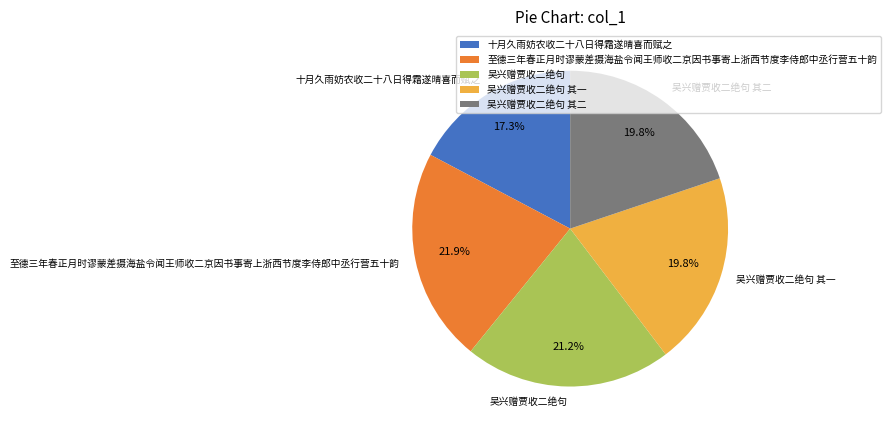

Which slice is the smallest?

十月久雨妨农收二十八日得霜遂晴喜而赋之